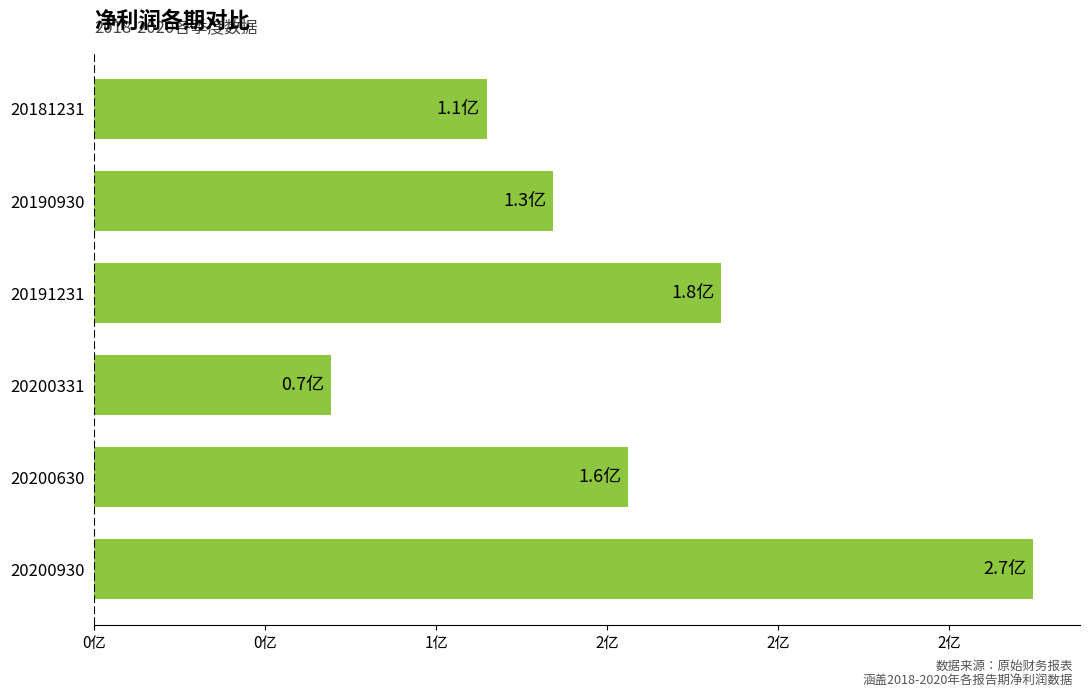

Does the chart contain any negative values?

No